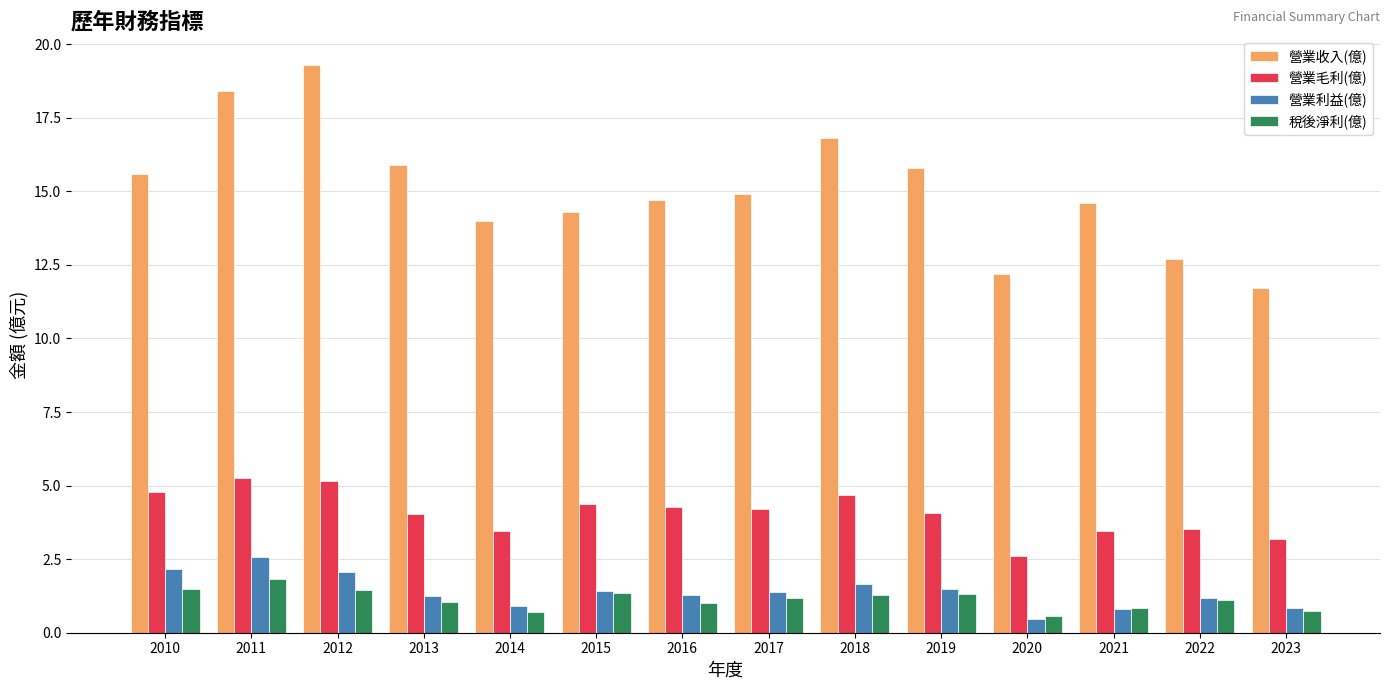

Where does the 營業收入(億) series first go above 14?

2010